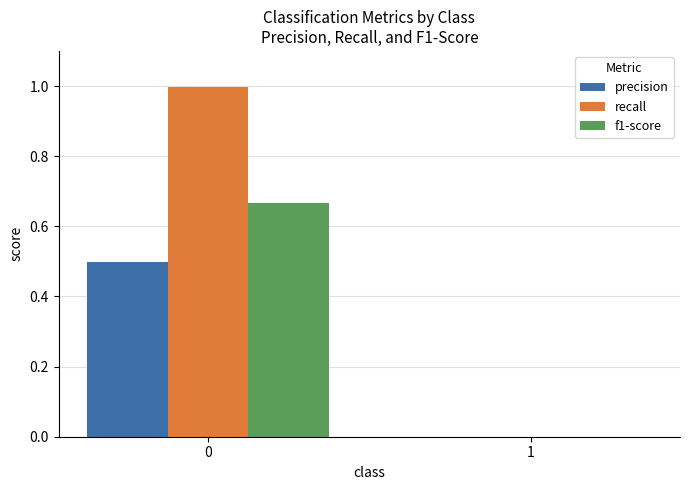

True or false: precision has a value of 0.5 at 0.

True